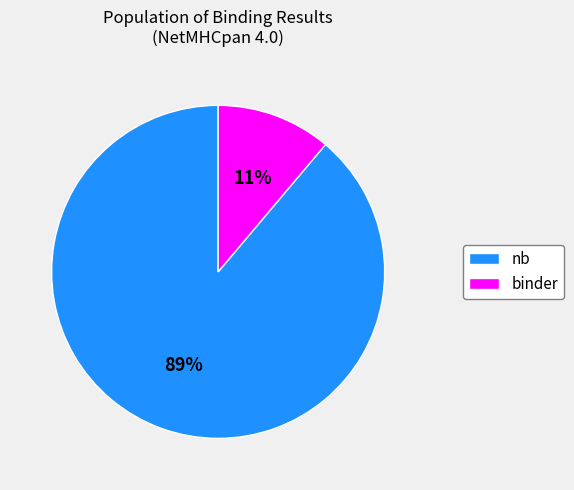

Is there a majority slice in this chart?

Yes